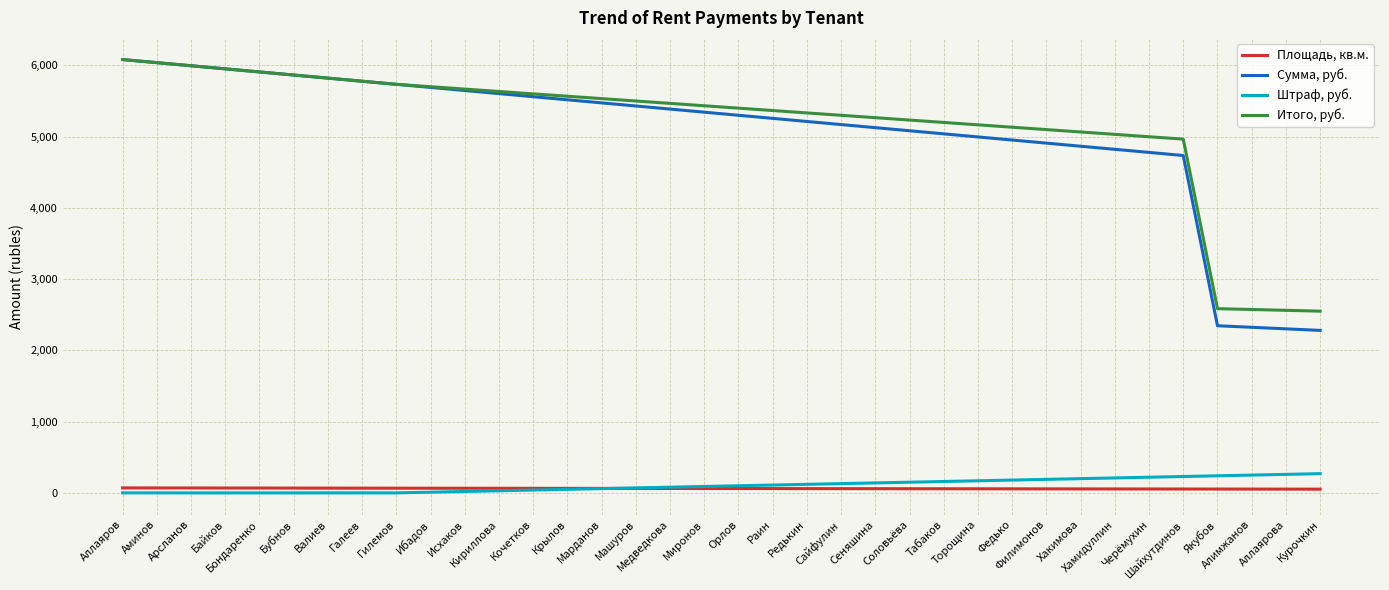

True or false: Сумма, руб. and Площадь, кв.м. cross at least once.

False